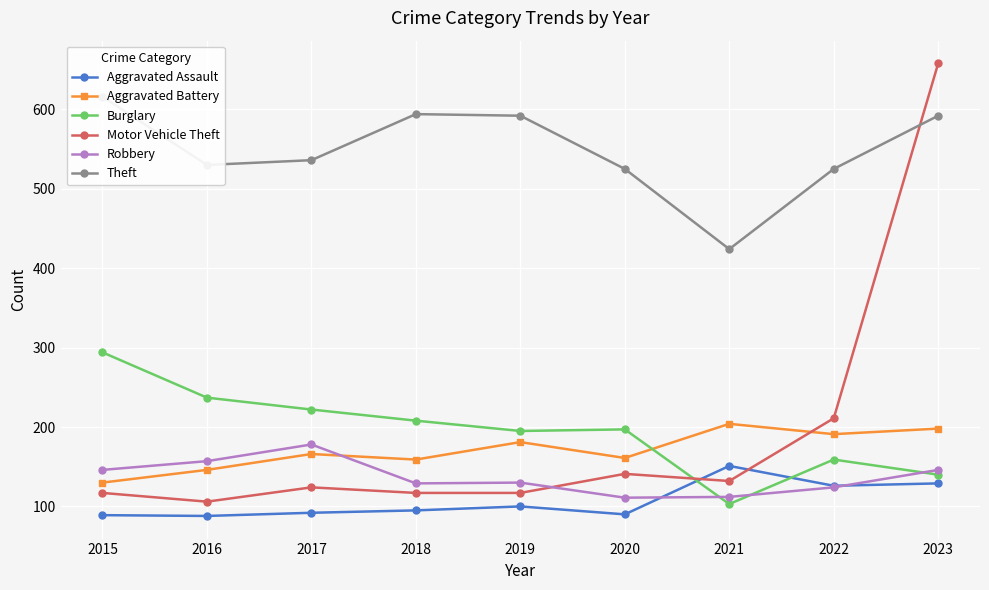

What is the greatest value displayed?

658